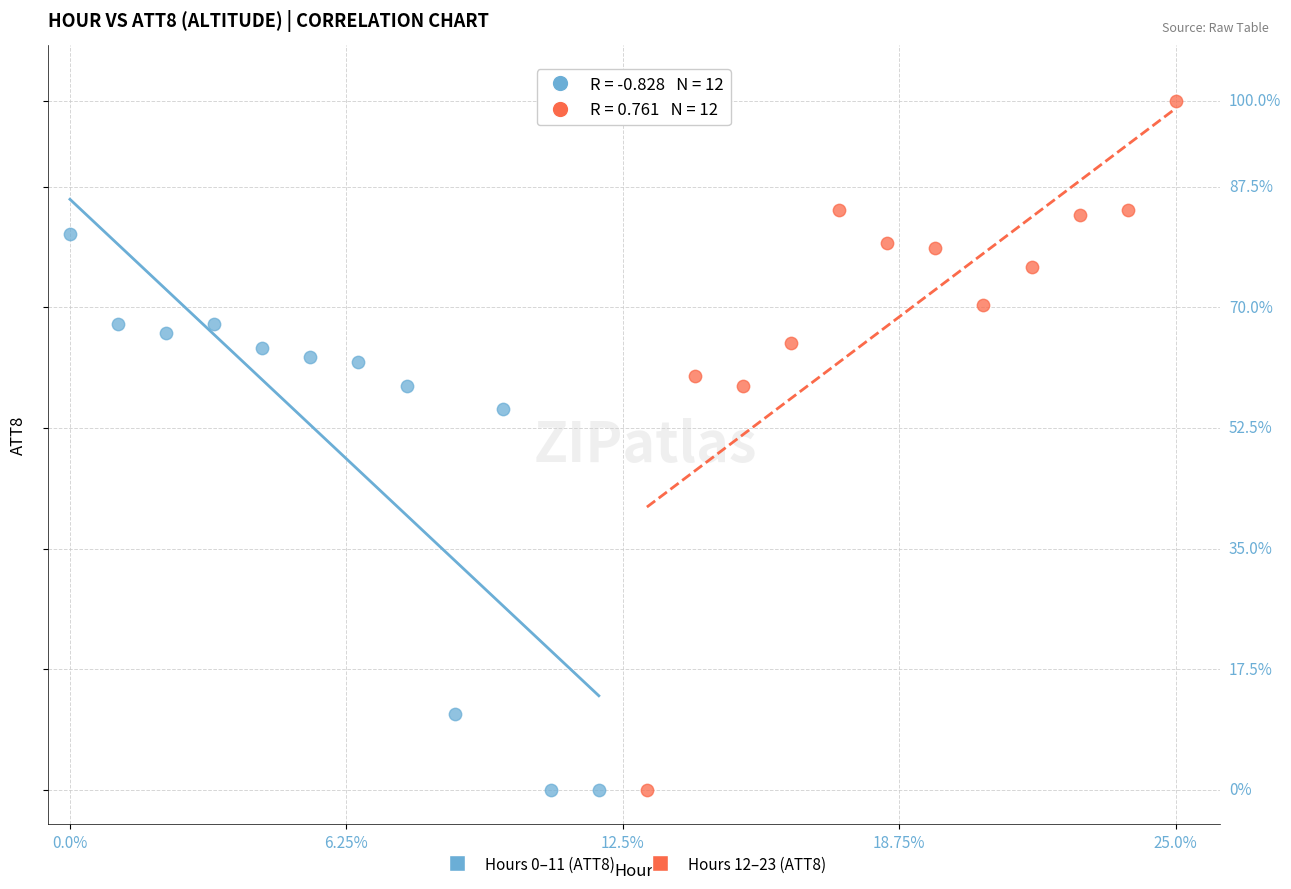

Which series has the widest spread of Y values?

Hours 12–23 (ATT8)